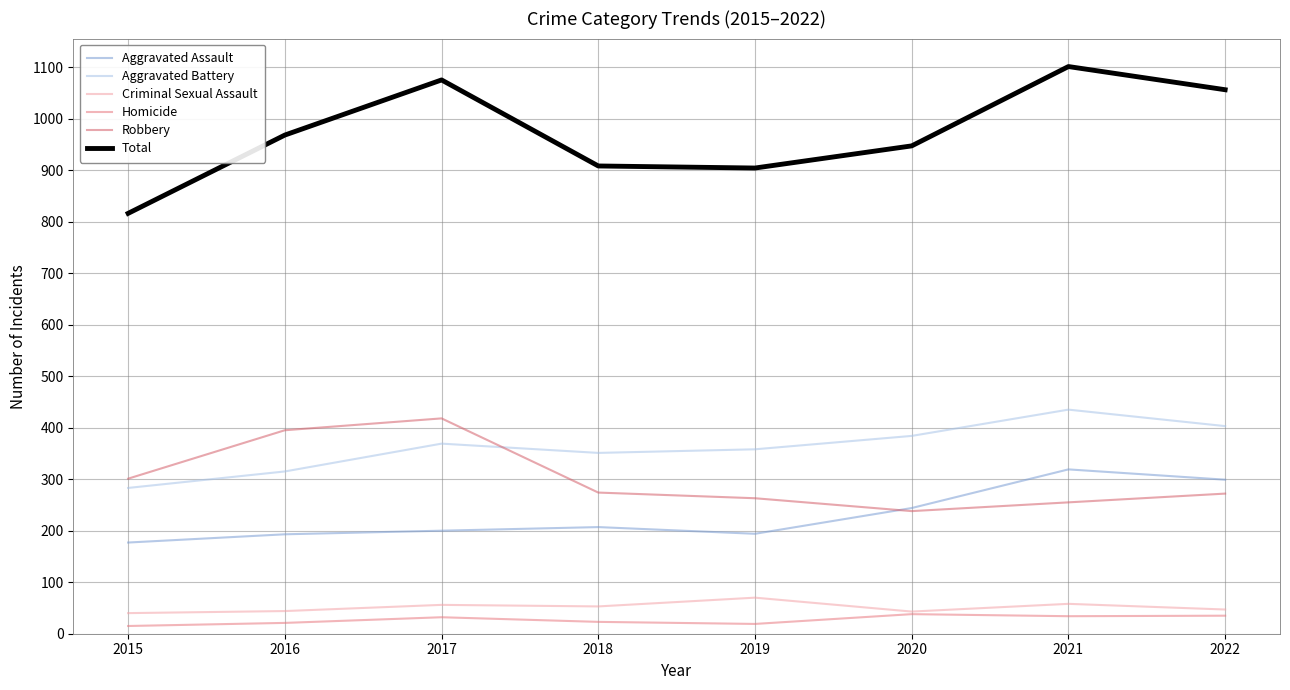

Does the chart have visible grid lines?

Yes